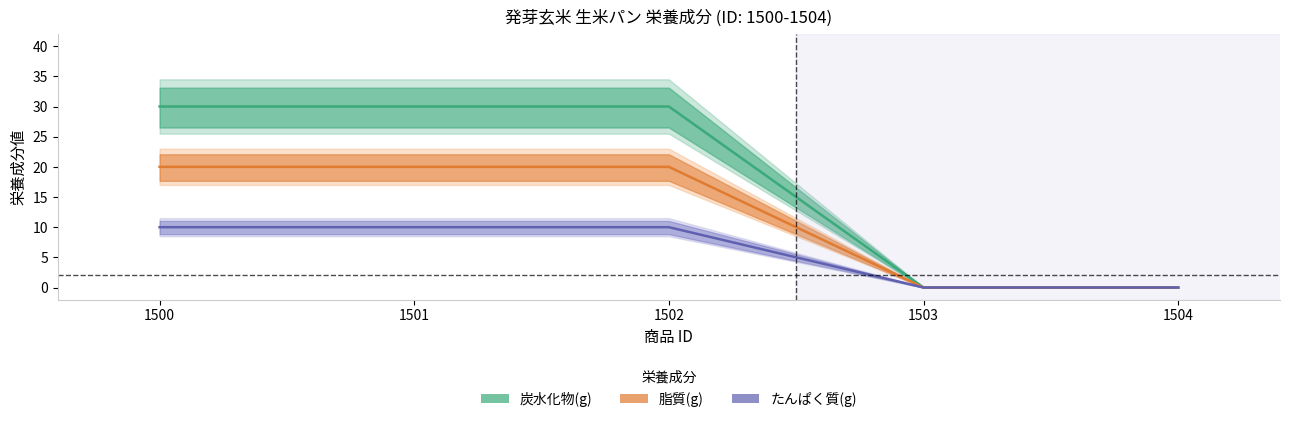

How many positive values does the 脂質(g) series have?

3